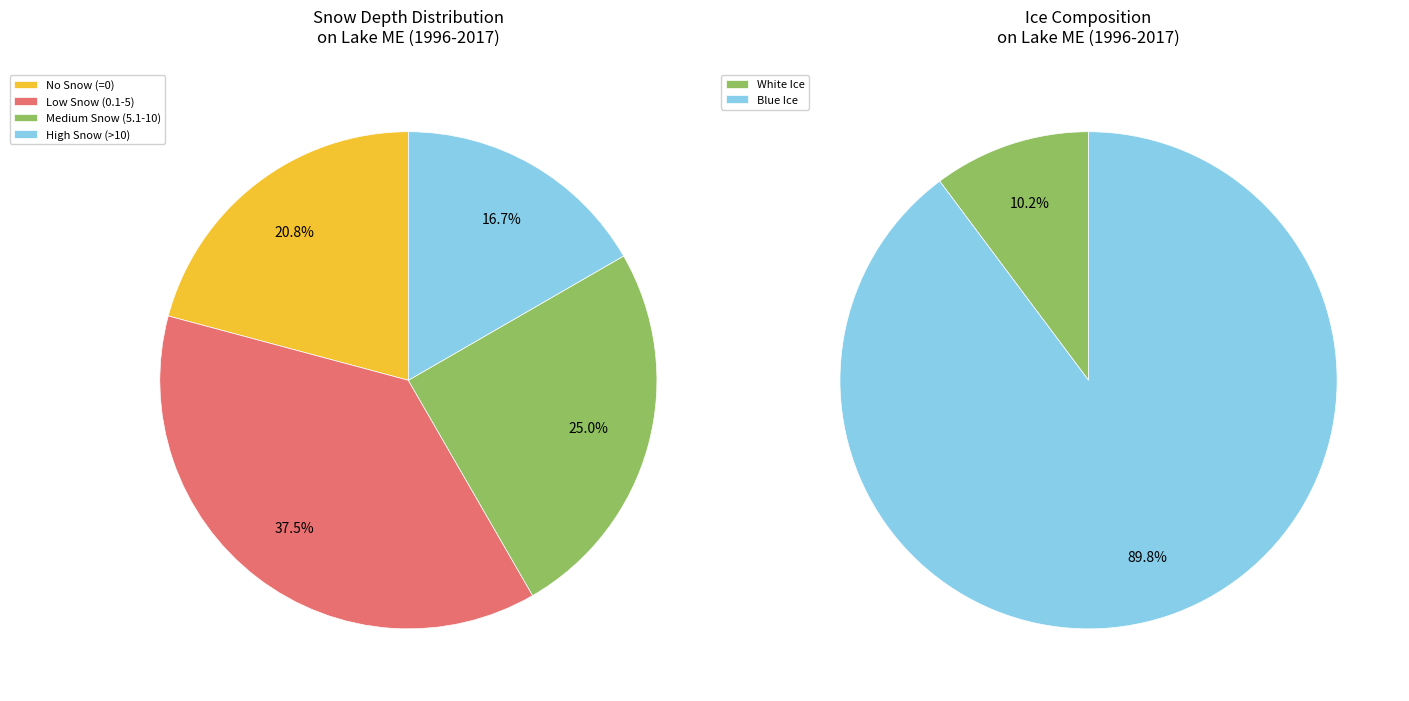

To the nearest percent, what portion does 16 represent?

6%